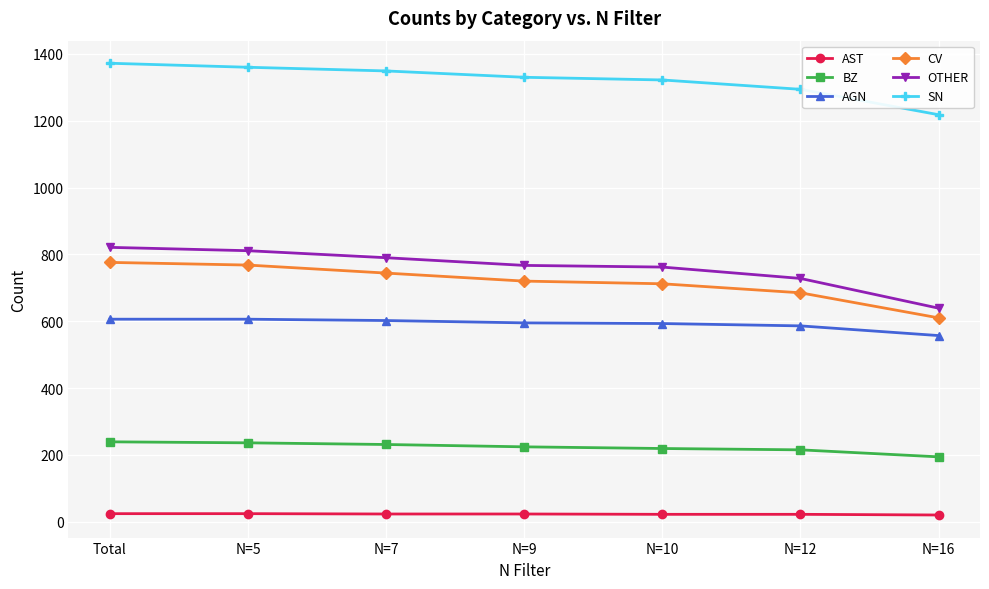

Does the chart have visible grid lines?

Yes